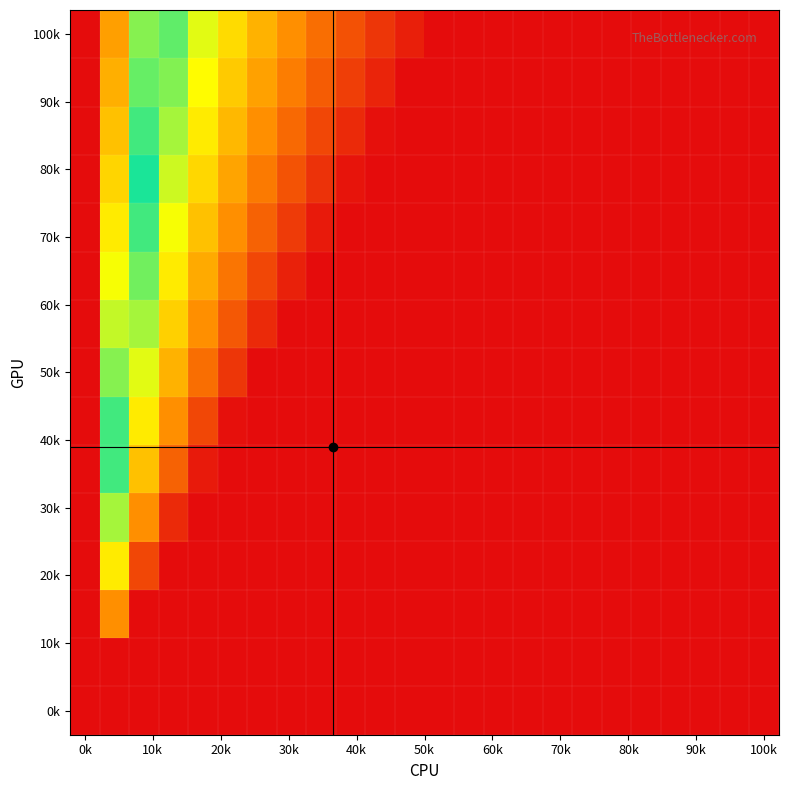

At how many categories does at least one series exceed 0?

11